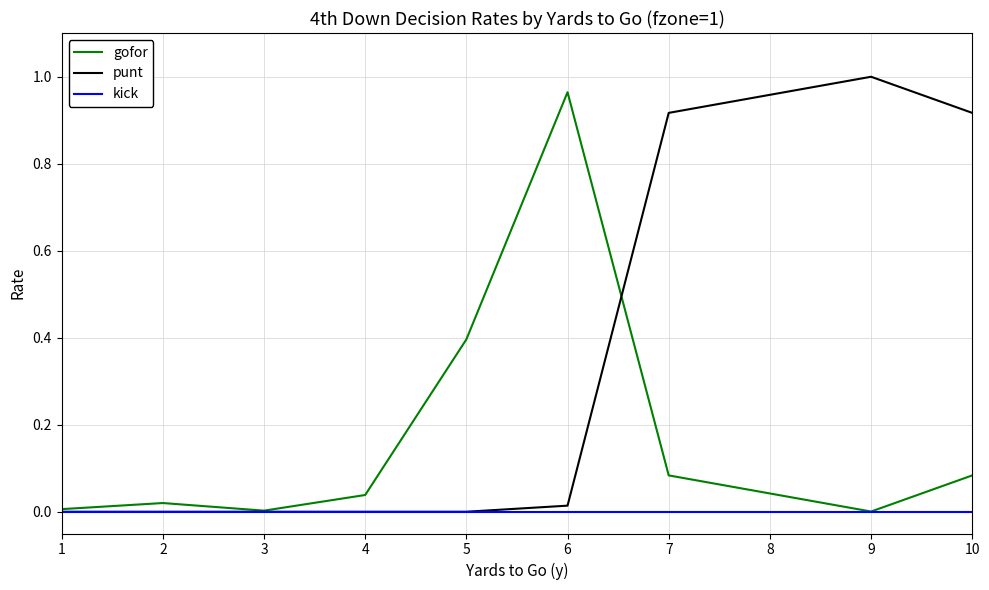

Which series has the largest total across all categories?

punt